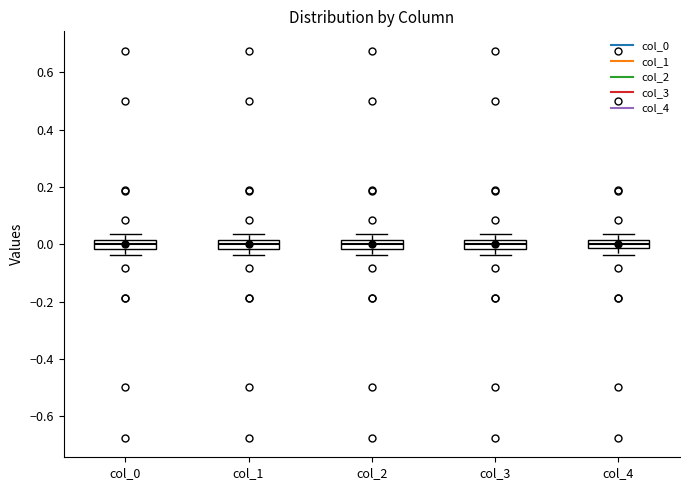

Where does the upper whisker of the box for col_2 end on the y-axis? The values are not printed on the chart, so give them approximately, as read against the axis.

0.04